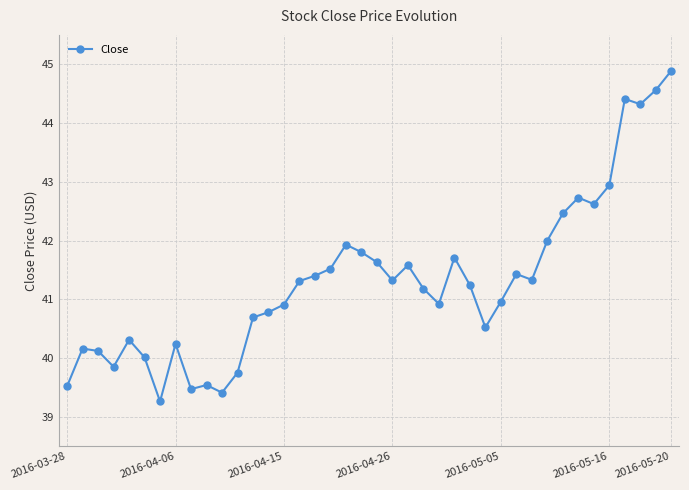

What is the value of the 22nd point from the left?

41.3